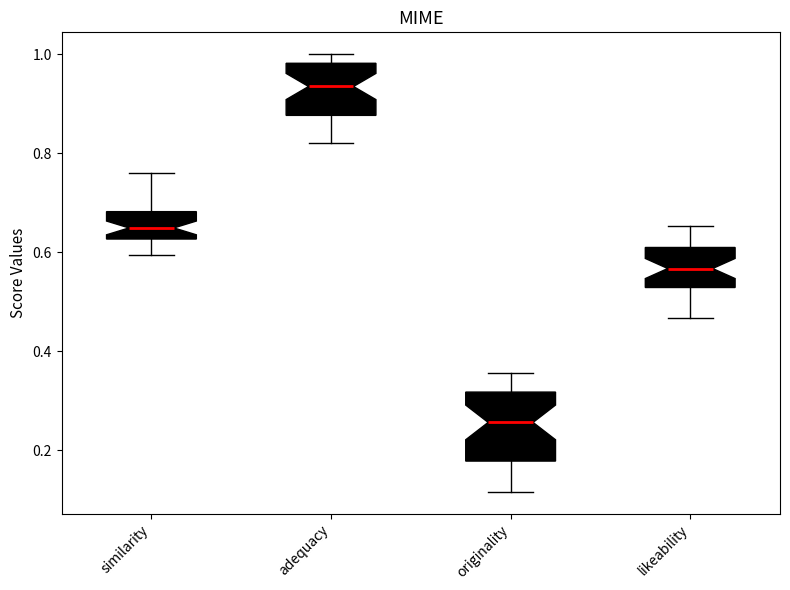

Where does the lower whisker of the box for likeability end on the y-axis? The values are not printed on the chart, so give them approximately, as read against the axis.

0.46